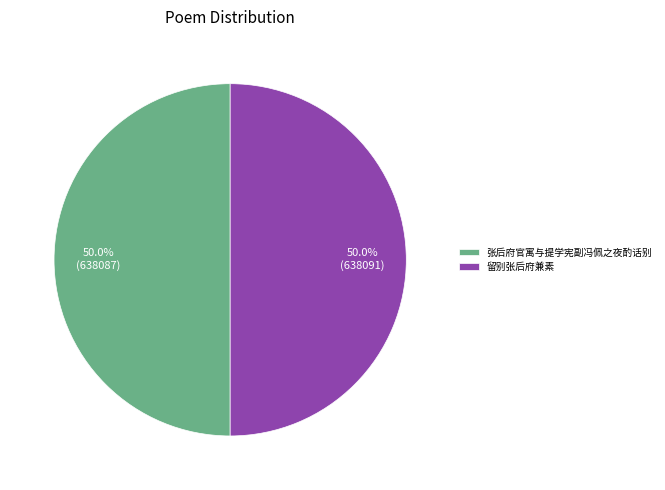

True or false: 张后府官寓与提学宪副冯佩之夜酌话别 accounts for 50% of the total.

True